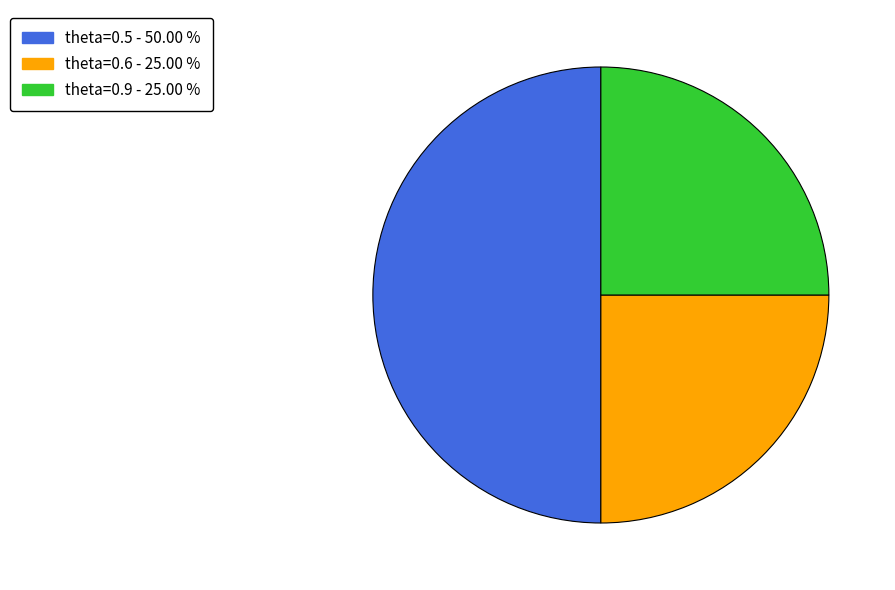

How many slices are in this pie chart?

3